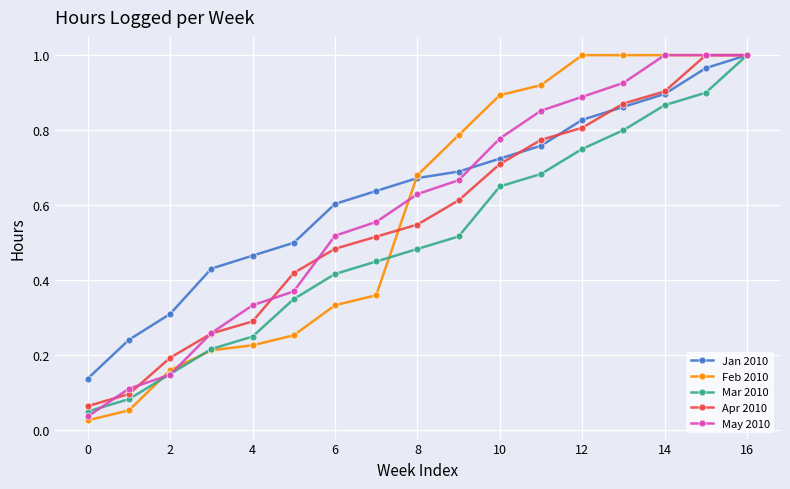

Which series has the largest range (max minus min)?

Feb 2010